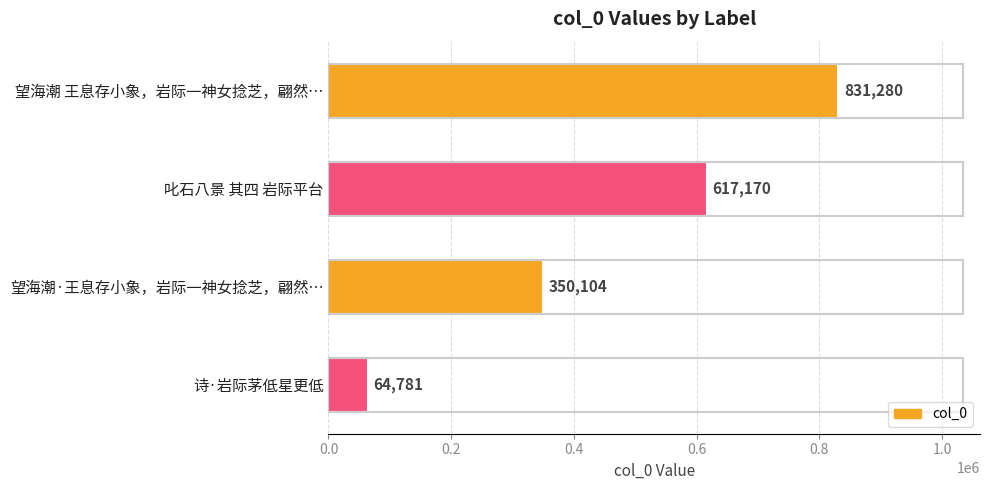

How many data points are less than 617170?

2